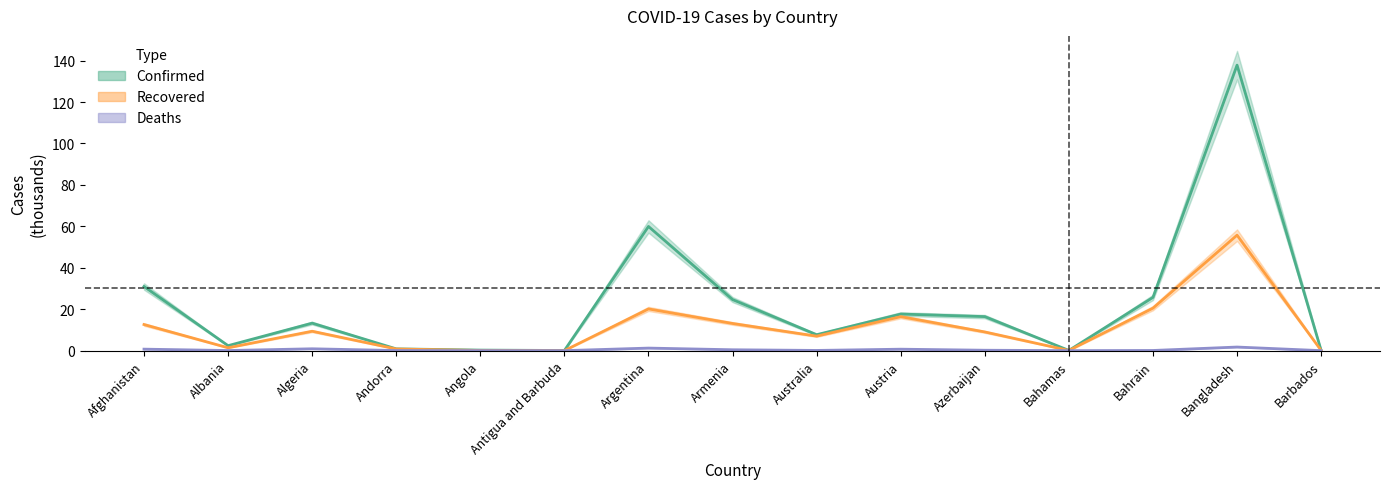

True or false: Confirmed and Recovered intersect in this chart.

False